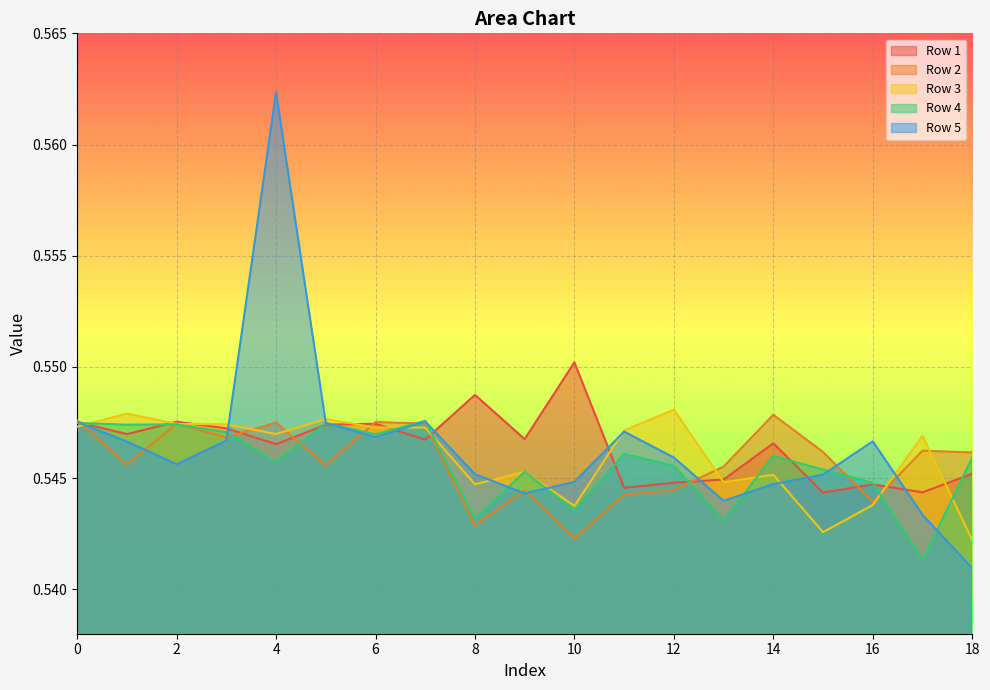

Does the chart display data point markers on the line(s)?

No